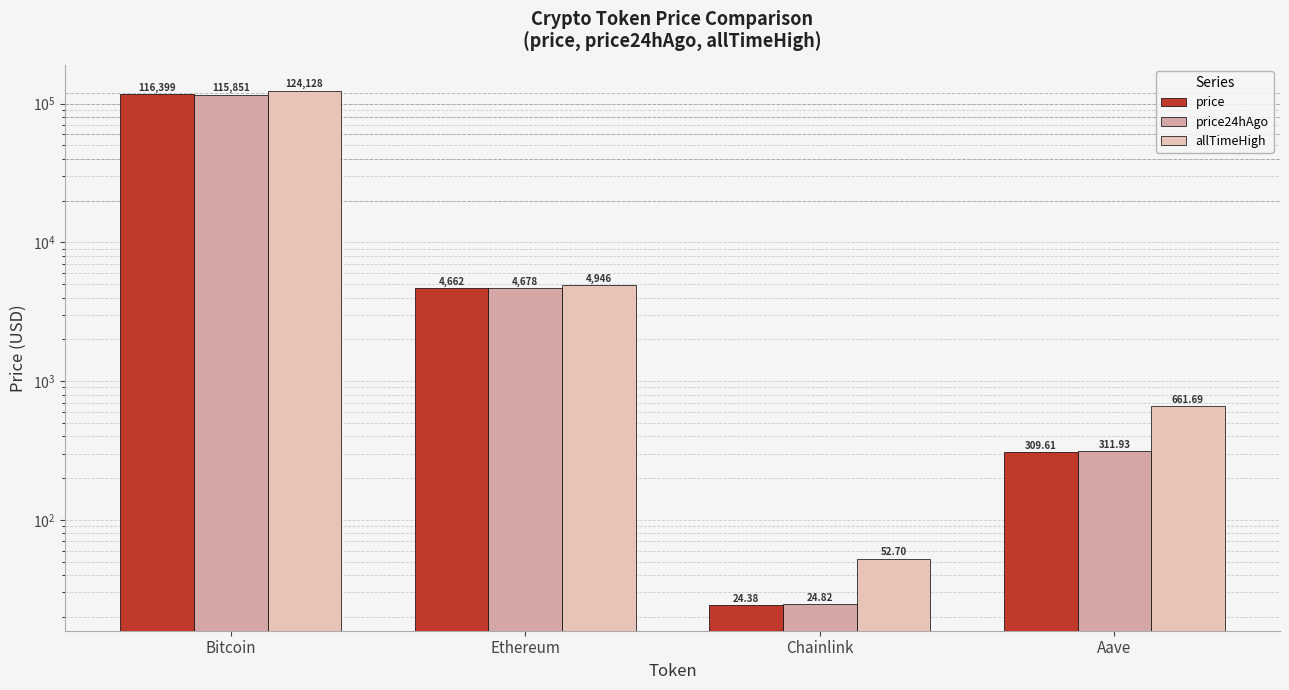

How many series are shown in this chart?

3